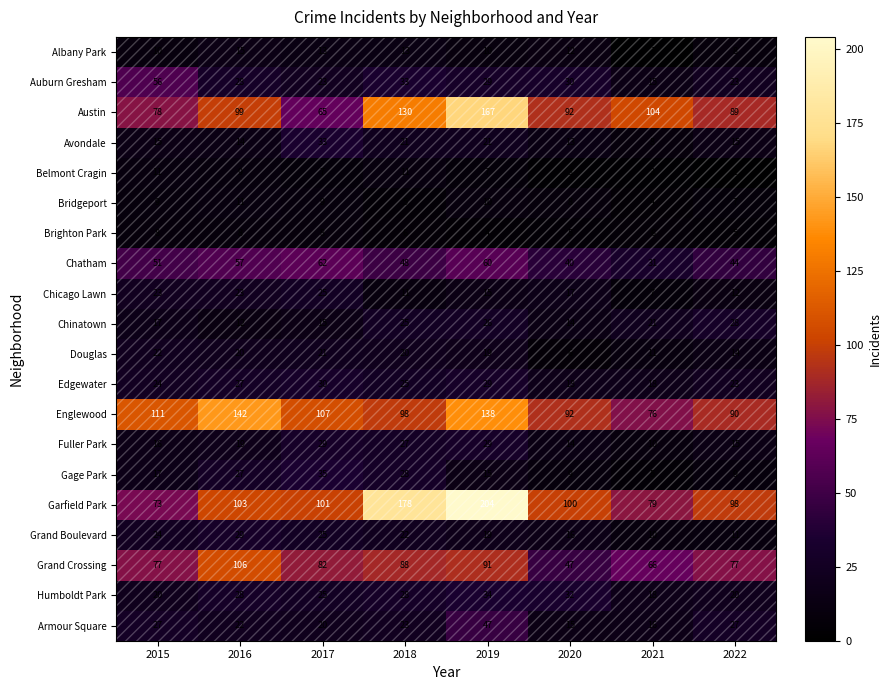

What is the total value across all series at 2019?

974